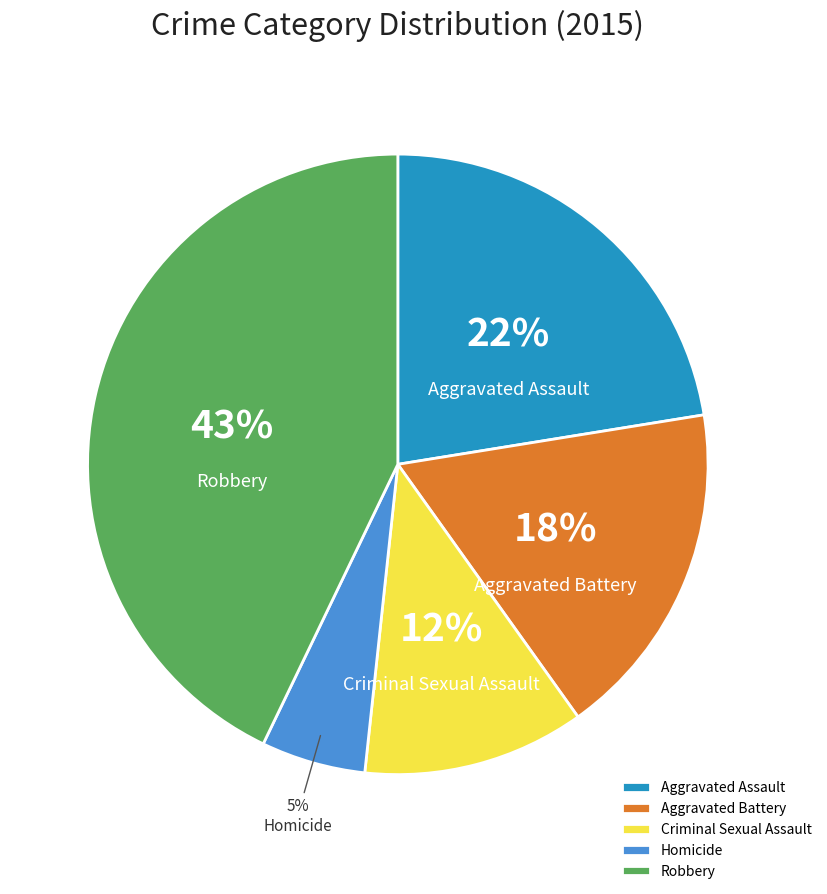

Rank the categories by value from highest to lowest.

Robbery, Aggravated Assault, Aggravated Battery, Criminal Sexual Assault, Homicide